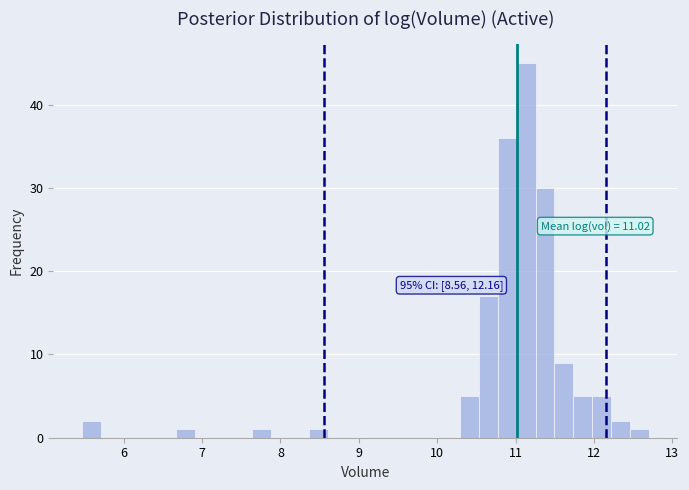

Around what value on the x-axis is the tallest bar? Give the approximate position of its centre, as read against the axis.

11.1